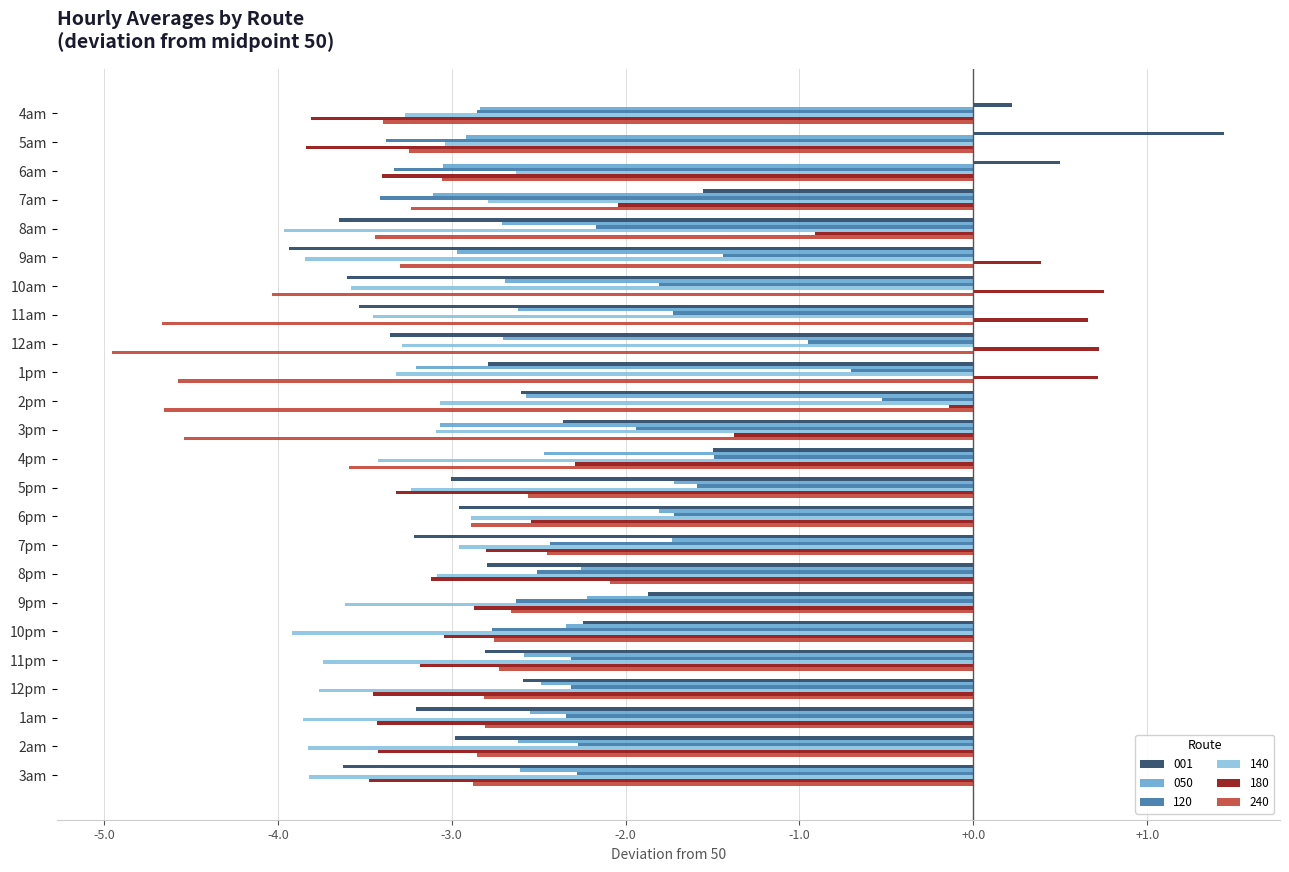

What is the sum of all 180 values?

-49.2